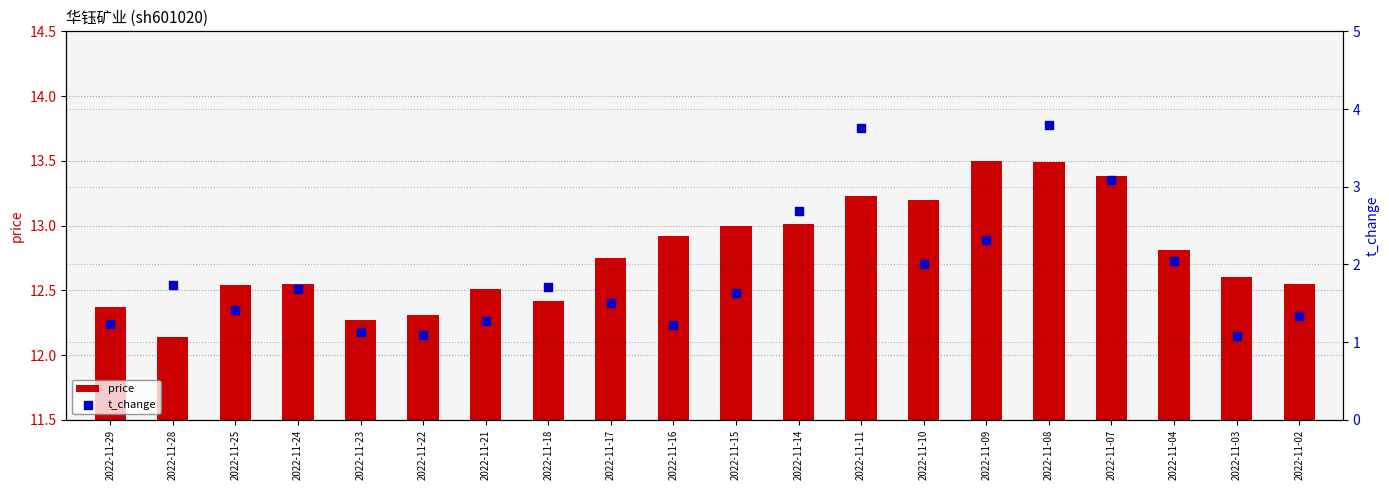

Which series has the largest total across all categories?

price